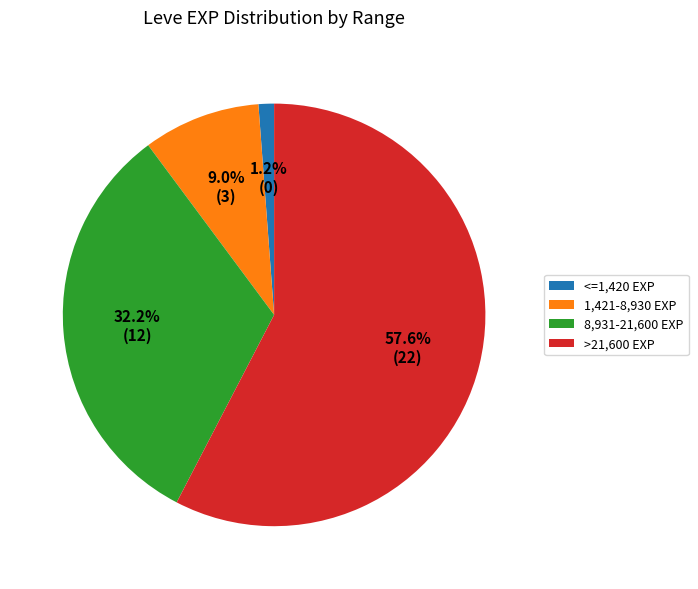

Rank the categories by value from lowest to highest.

<=1,420 EXP, 1,421-8,930 EXP, 8,931-21,600 EXP, >21,600 EXP